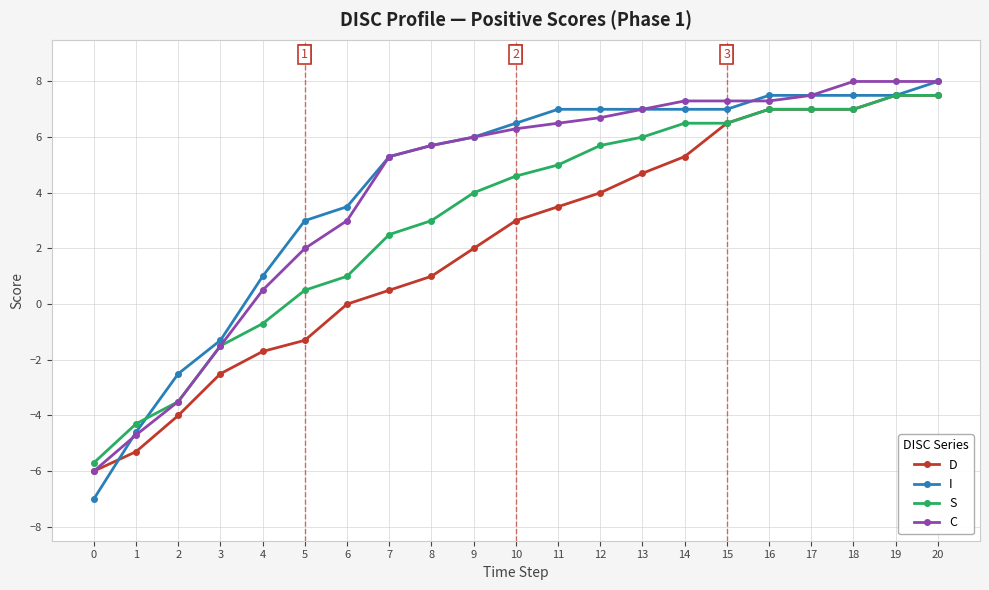

Between which two adjacent categories do D and I first intersect?

0 and 1